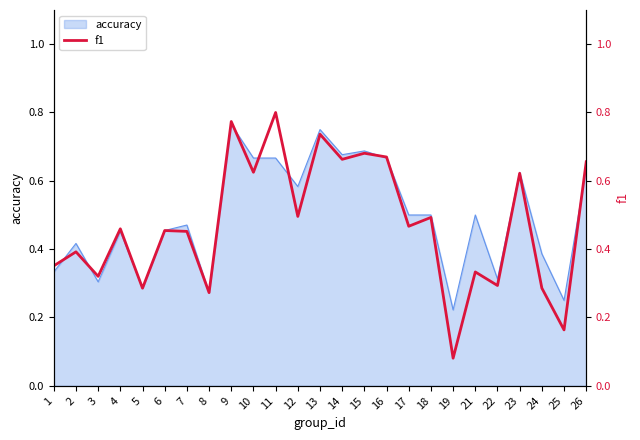

The chart shows a value of 0.2 at 12. True or false?

False